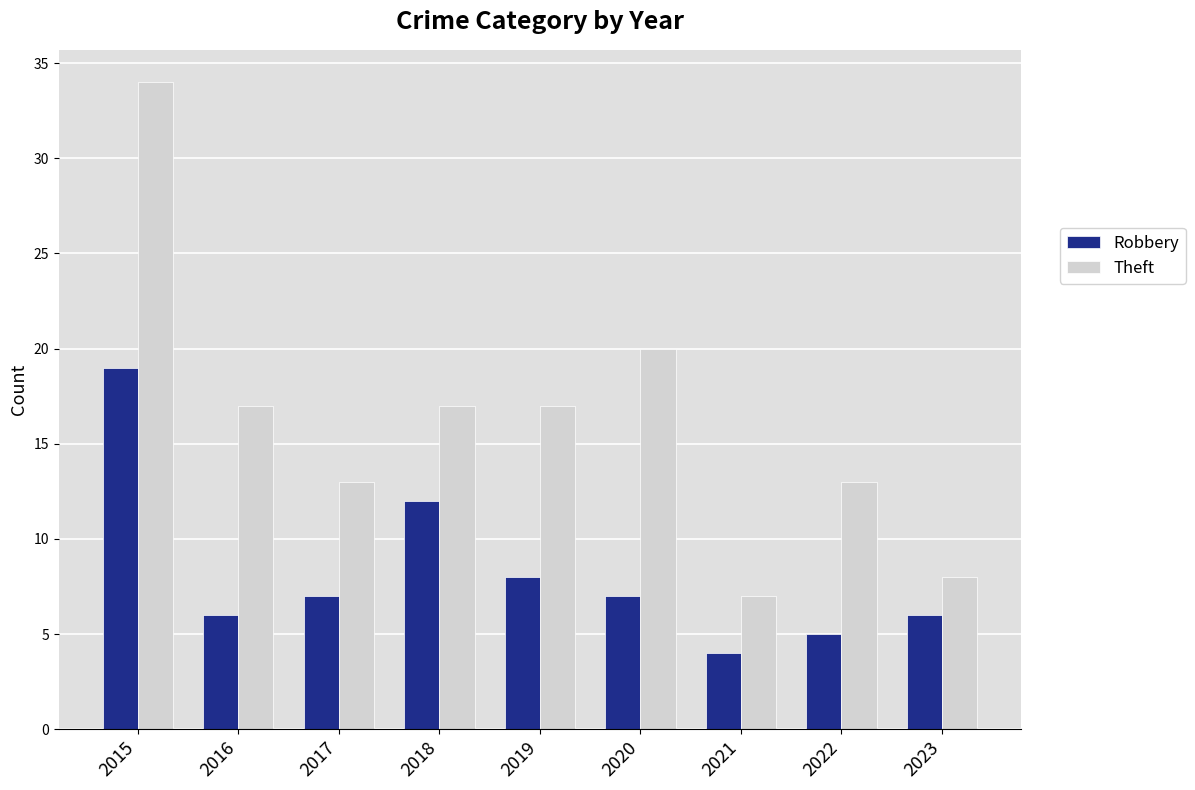

List the series in order of their overall mean, highest first.

Theft, Robbery